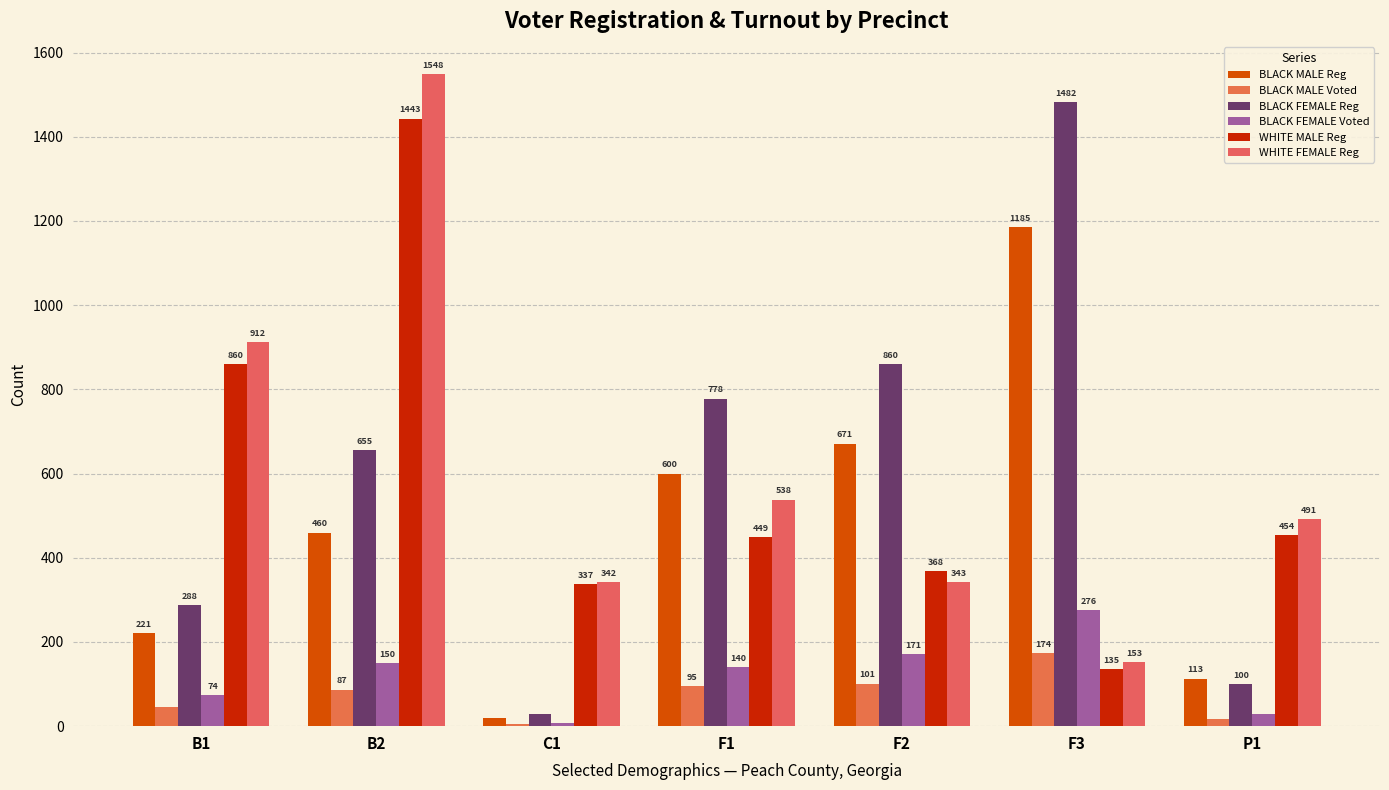

At which category does the chart reach its peak across all series?

B2